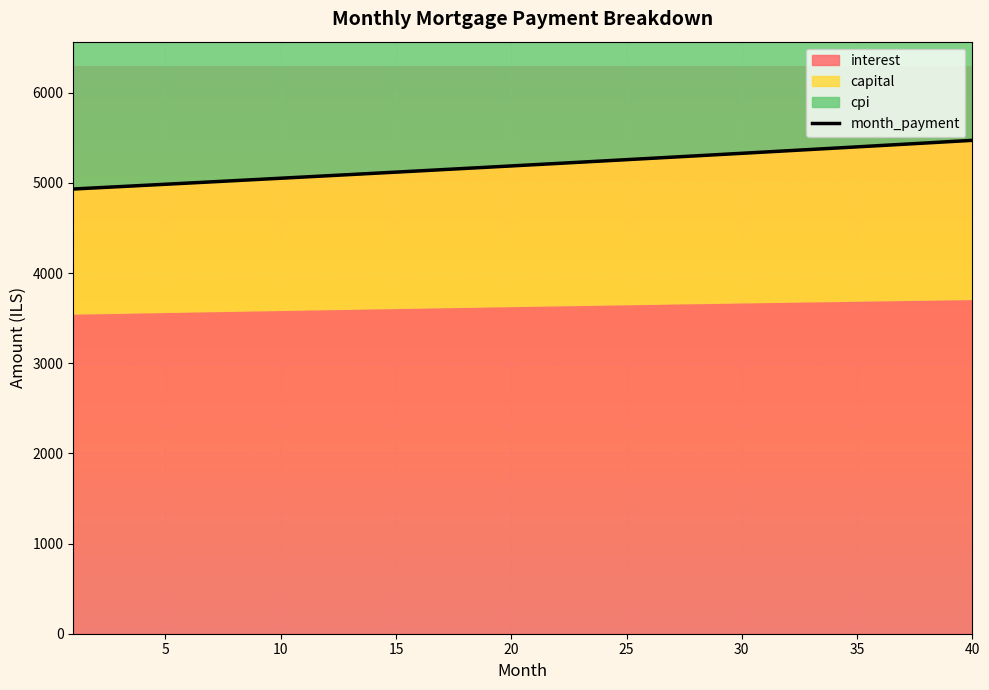

At which label does the data first exceed 5202?

20